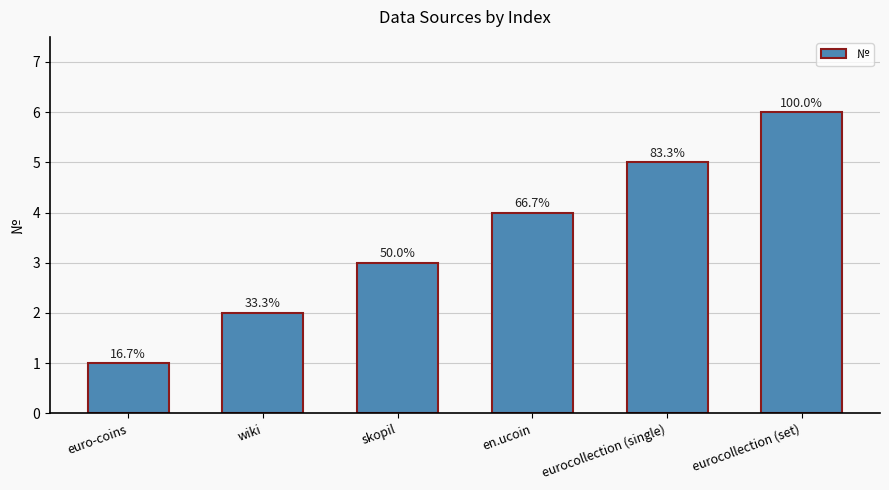

What is the greatest value displayed?

6